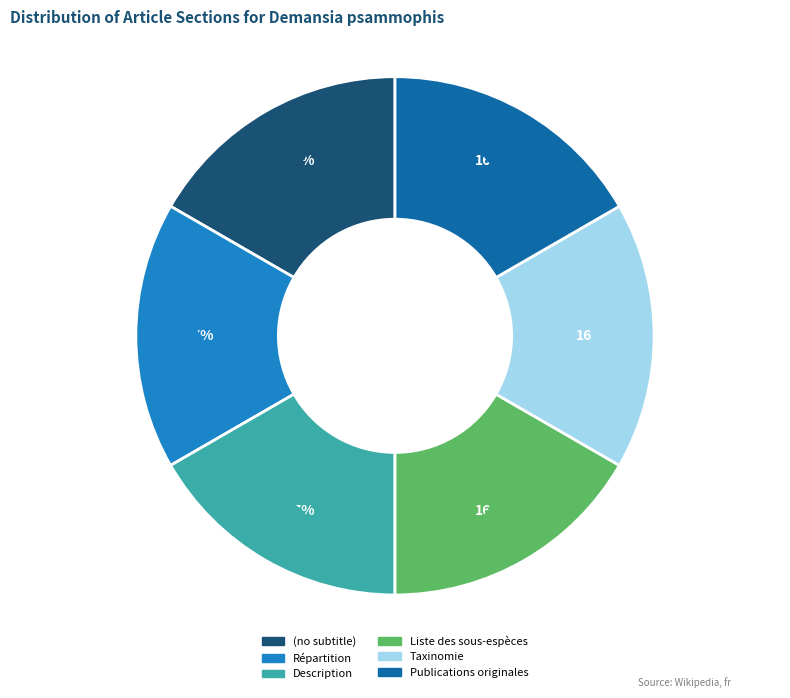

Which category has the biggest portion of the pie?

Publications originales